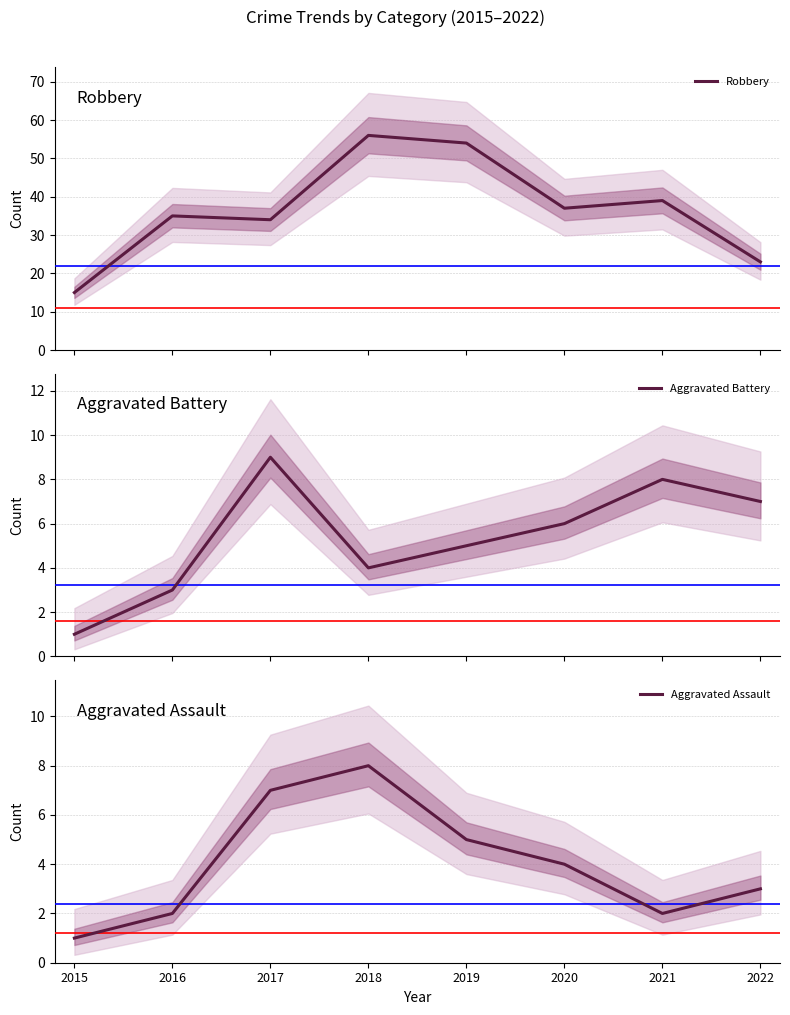

True or false: Aggravated Battery and Aggravated Assault cross at least once.

True